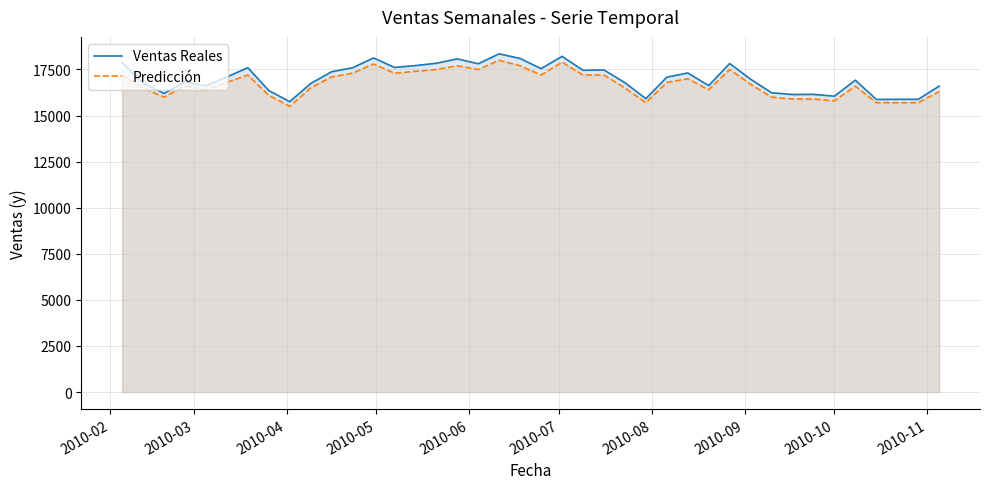

True or false: Predicción and Ventas Reales cross at least once.

False